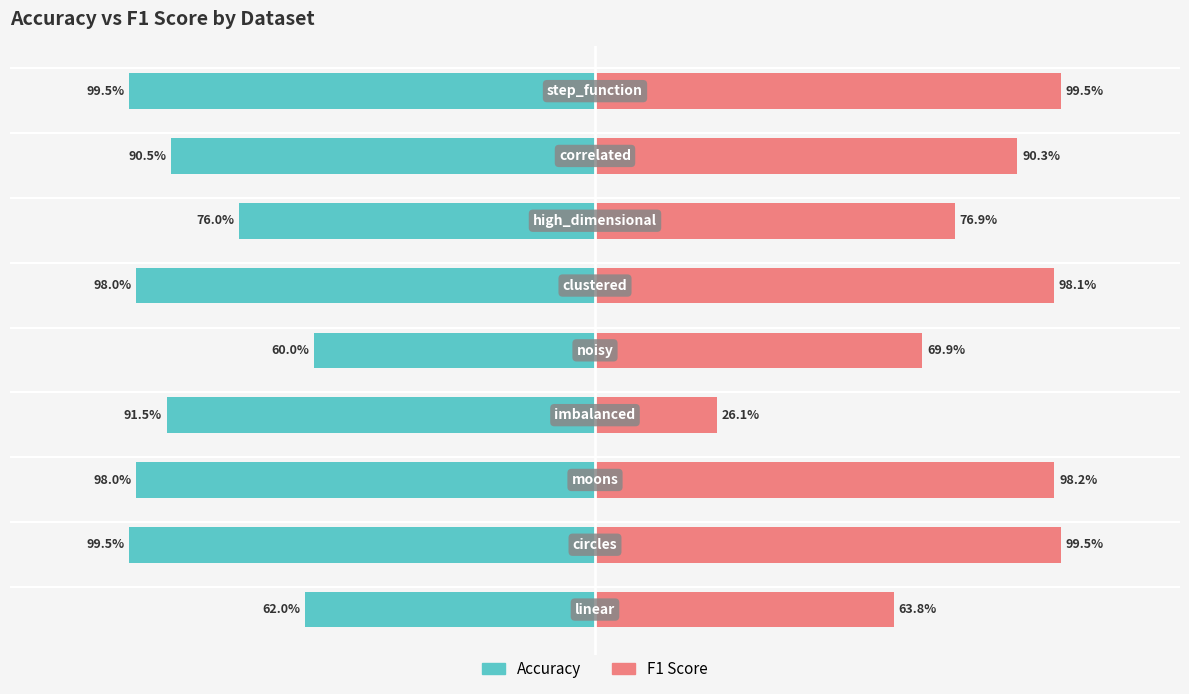

What is the average value of the f1 series?

0.8